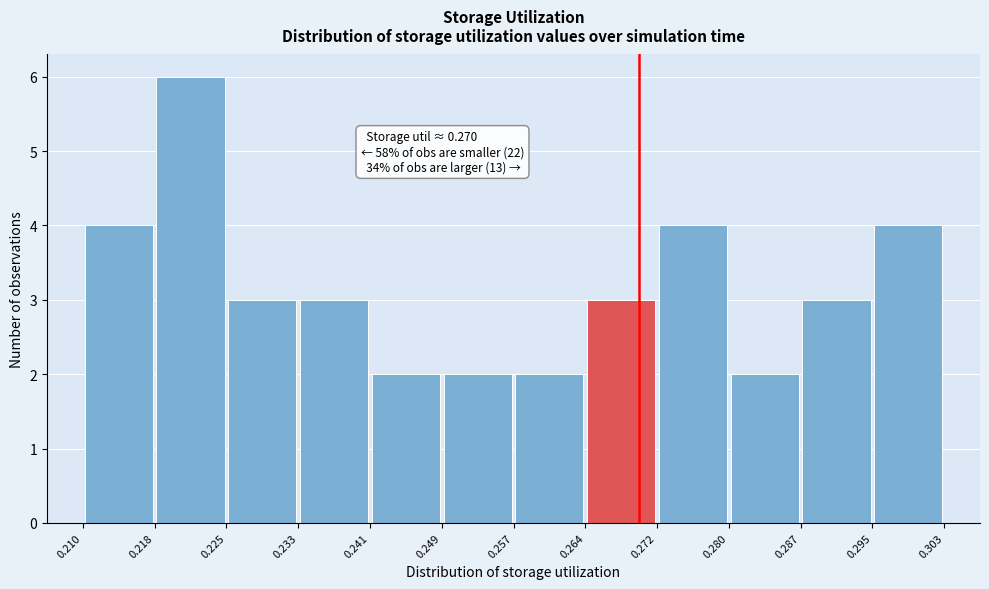

Over which range of the x-axis is the bar tallest?

0.218 to 0.225